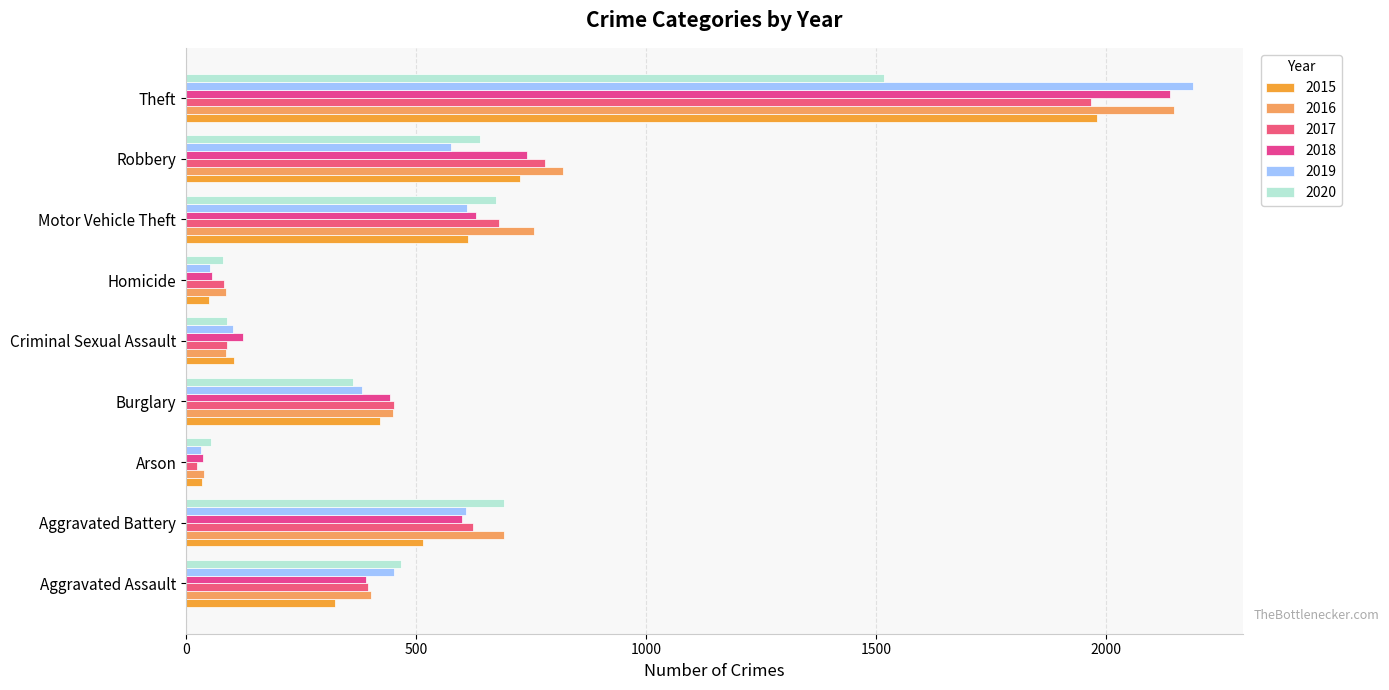

The value of 2018 at Criminal Sexual Assault is 123. True or false?

True